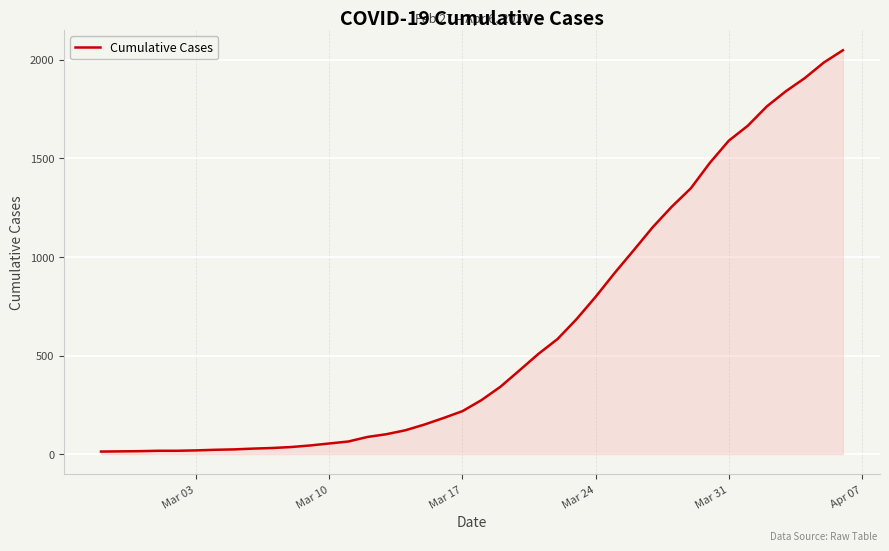

What is the maximum value shown in the chart?

2049